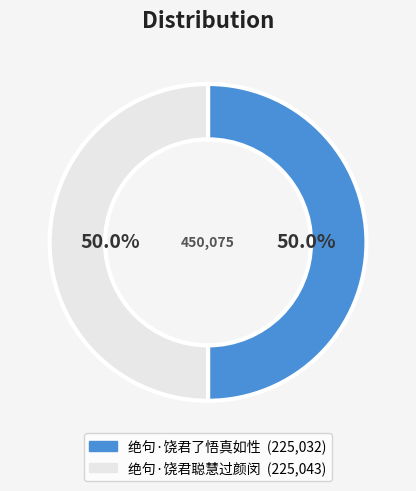

What is the total percentage of 绝句·饶君聪慧过颜闵 and 绝句·饶君了悟真如性?

100.0%